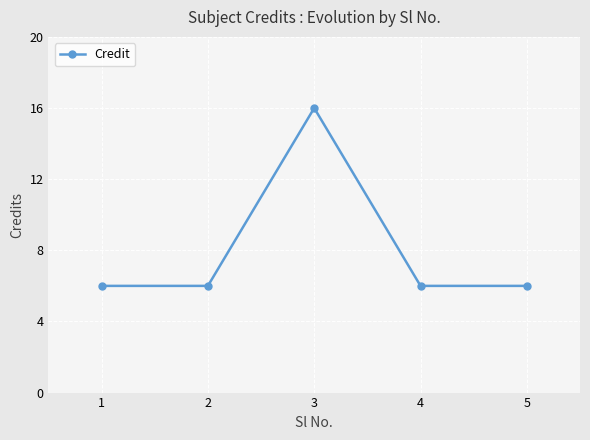

What is the value of the 1st point from the left?

6